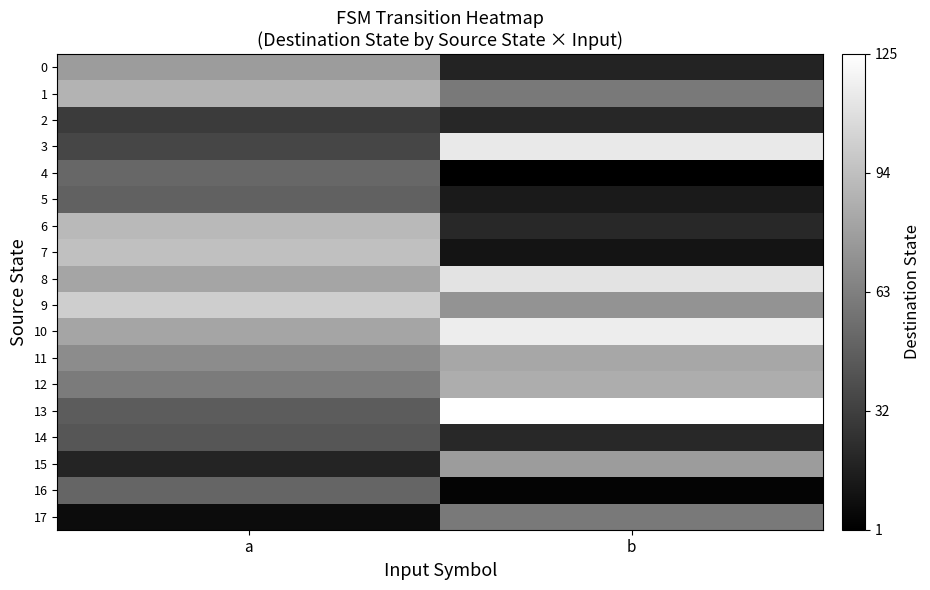

Between a and b, which series saw the biggest shift?

7